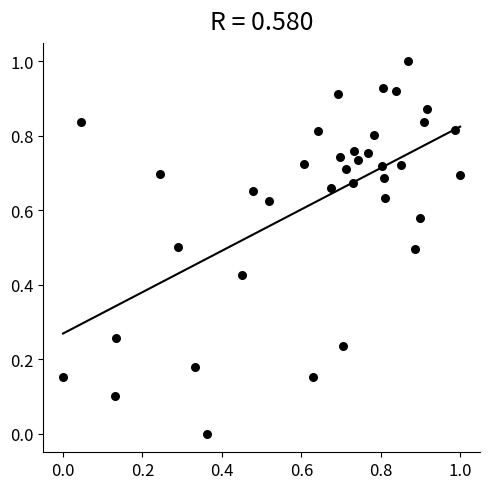

What is the range of Y values (max minus min)?

1.0